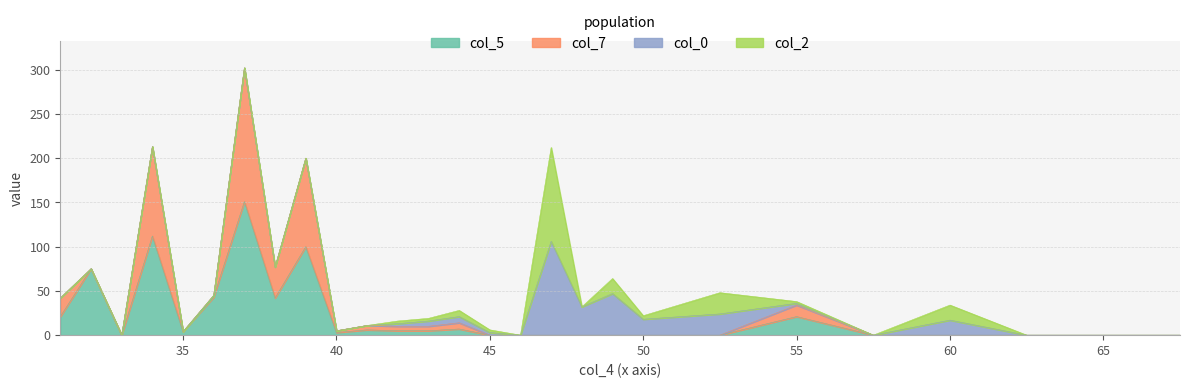

List the labels in order of col_7 value, largest first.

37.0, 34.0, 39.0, 38.0, 31.0, 55.0, 44.0, 41.0, 42.0, 43.0, 36.0, 40.0, 32.0, 33.0, 35.0, 45.0, 46.0, 47.0, 48.0, 49.0, 50.0, 52.5, 57.5, 60.0, 62.5, 65.0, 67.5